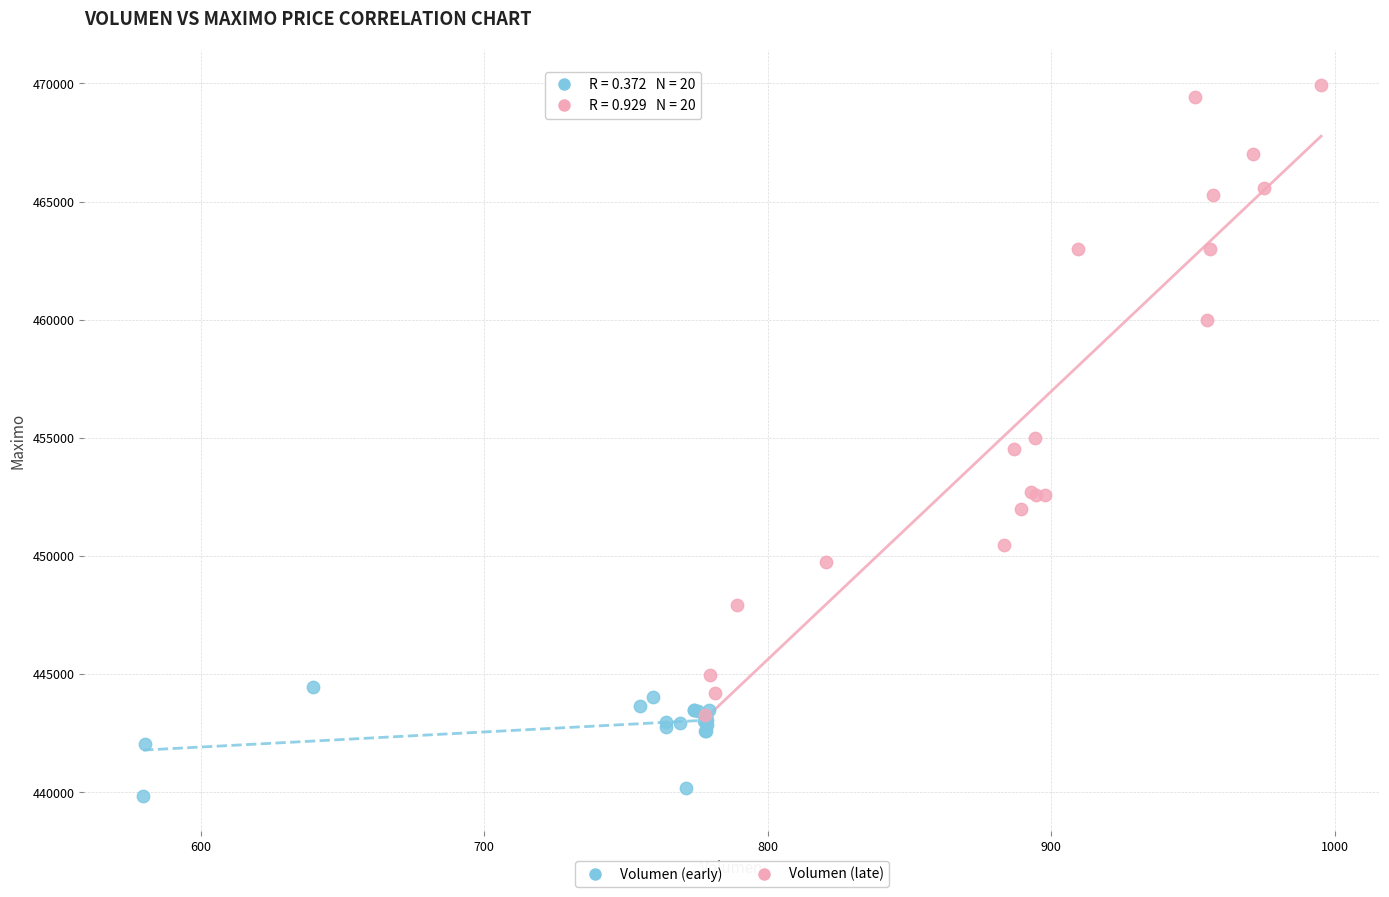

Which series contains the highest Y value?

Volumen (late)